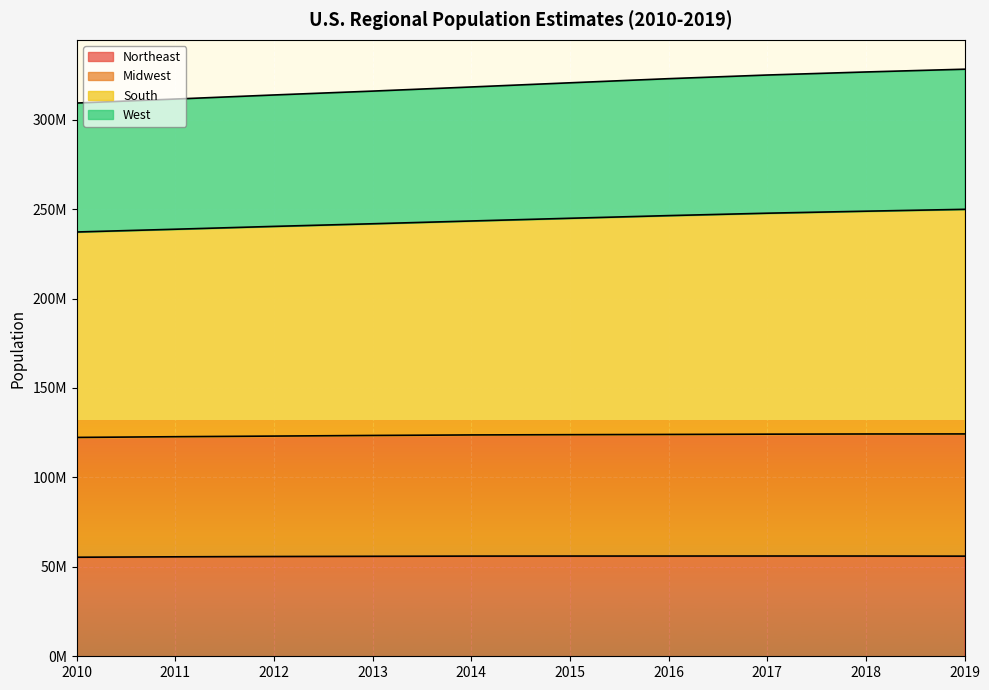

Does the chart display data point markers on the line(s)?

No